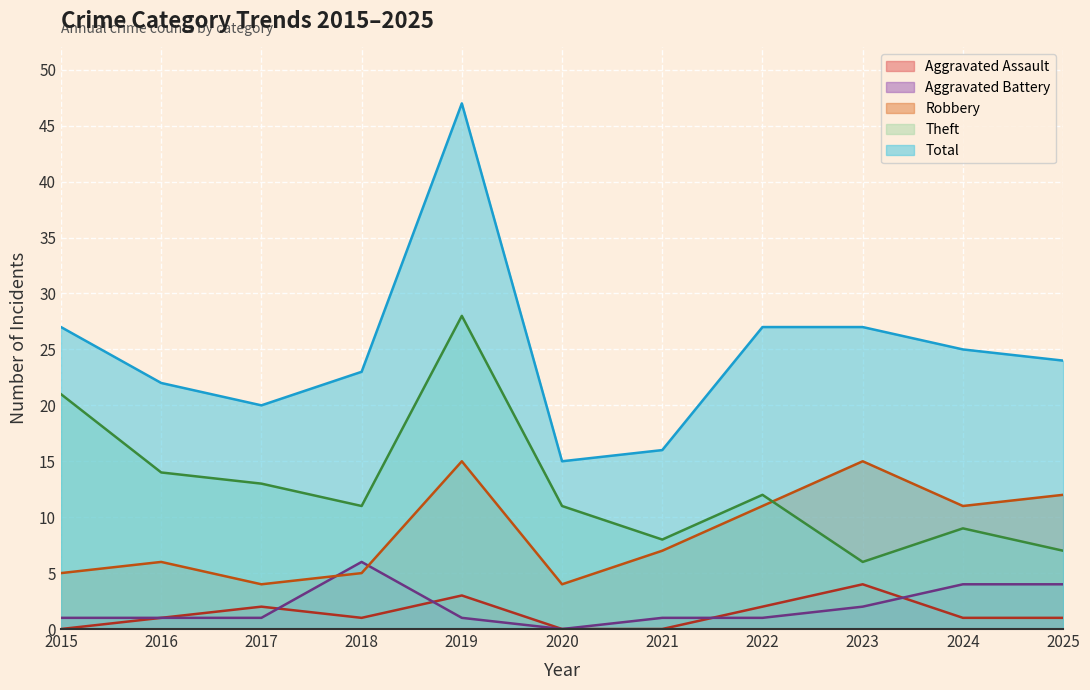

True or false: Aggravated Assault and Theft intersect in this chart.

False